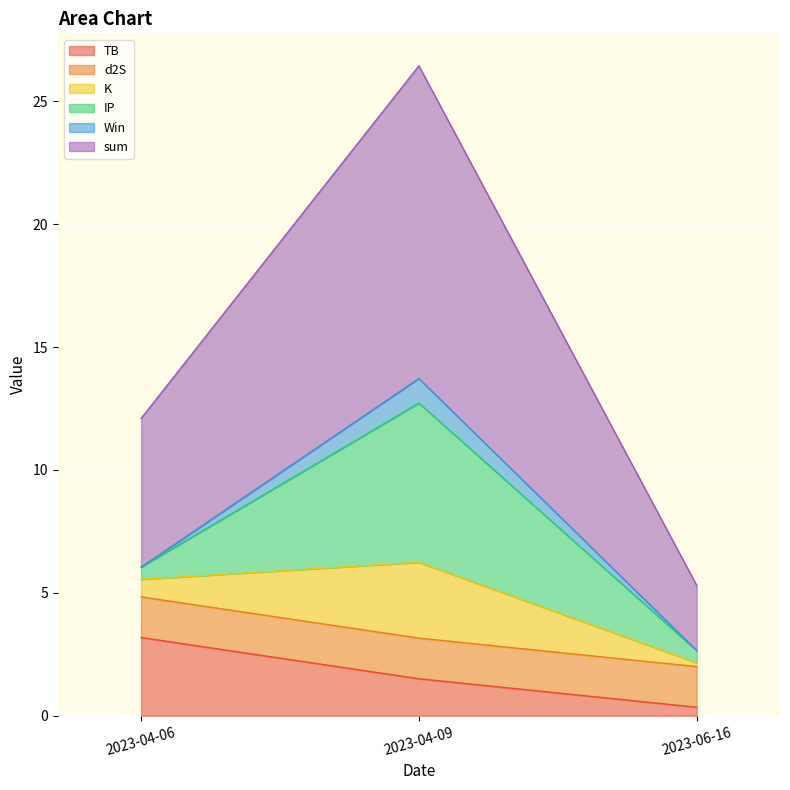

Which category has the lowest value in the TB series?

2023-06-16